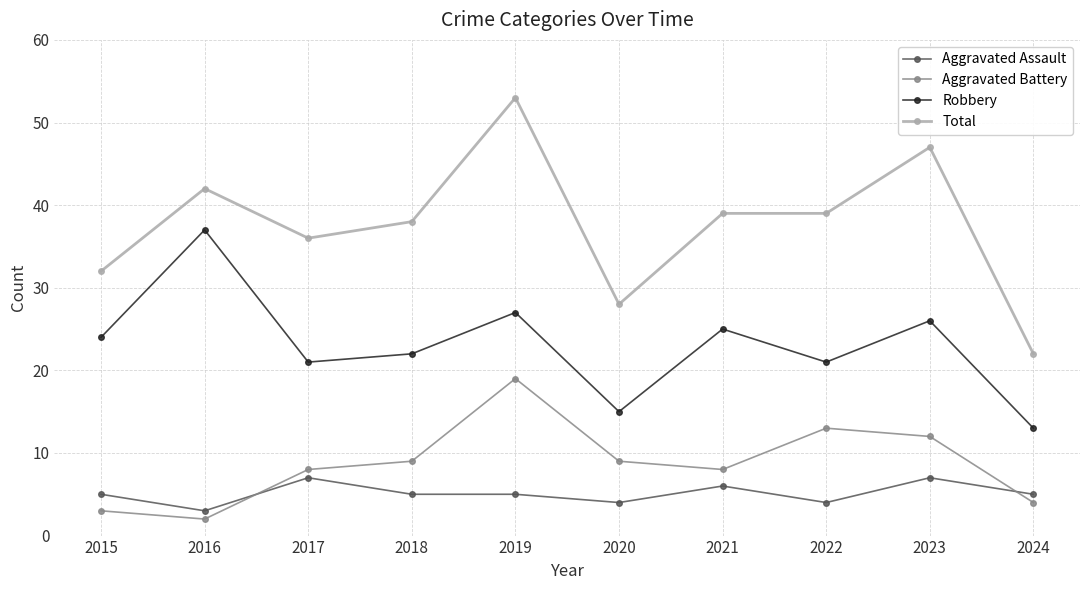

Reading right to left, transcribe all the data shown in this chart.

Aggravated Assault: 5	7	4	6	4	5	5	7	3	5
Aggravated Battery: 4	12	13	8	9	19	9	8	2	3
Robbery: 13	26	21	25	15	27	22	21	37	24
Total: 22	47	39	39	28	53	38	36	42	32